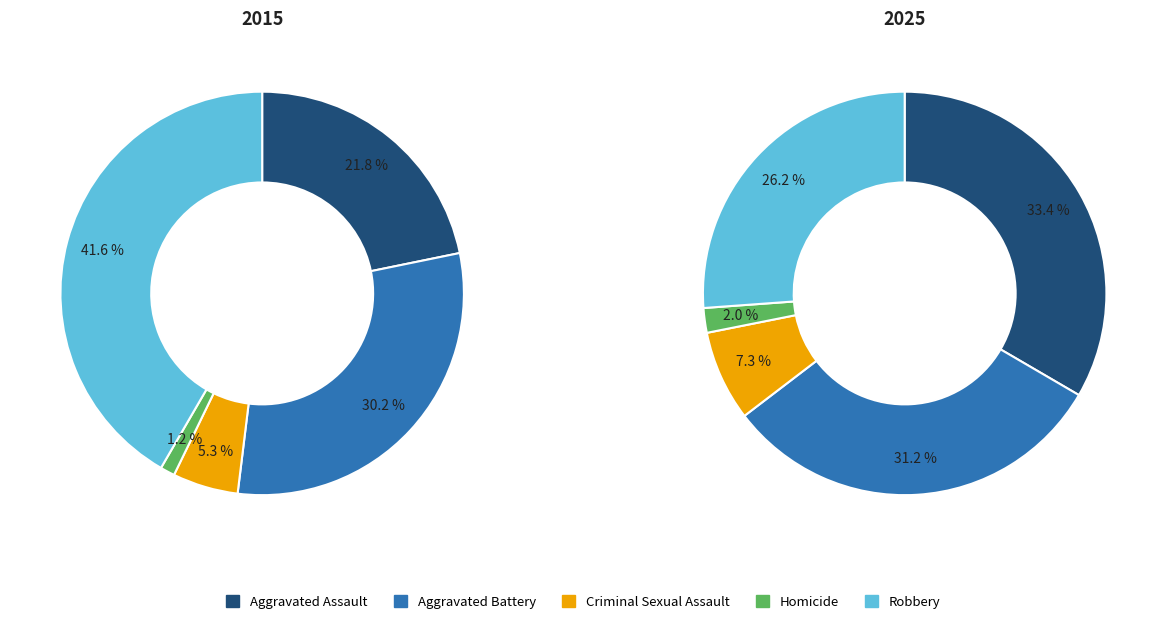

True or false: Aggravated Assault accounts for 22% of the total.

True